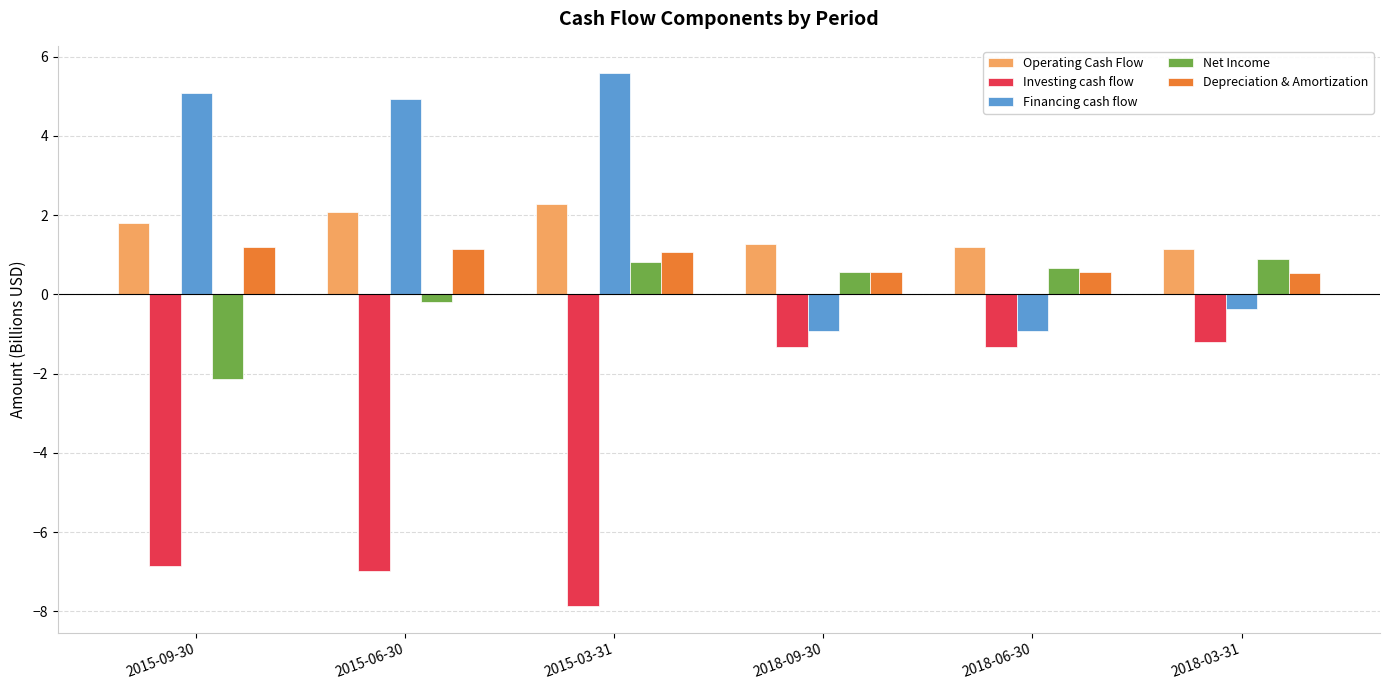

What is the value of the Investing cash flow bar at the 2nd from the left?

-7.0